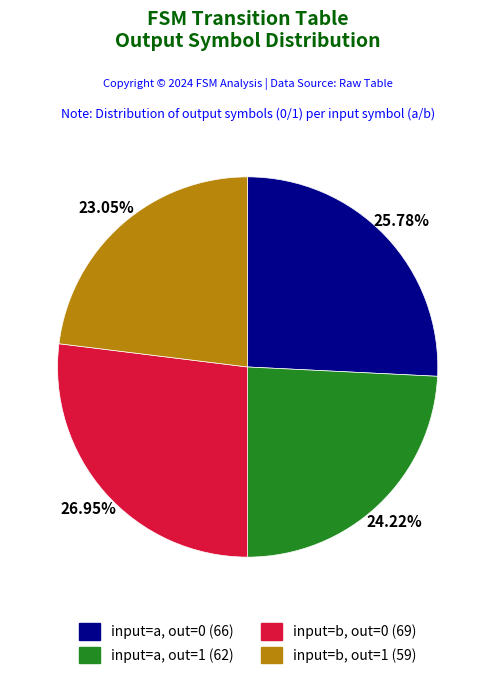

Is there a majority slice in this chart?

No